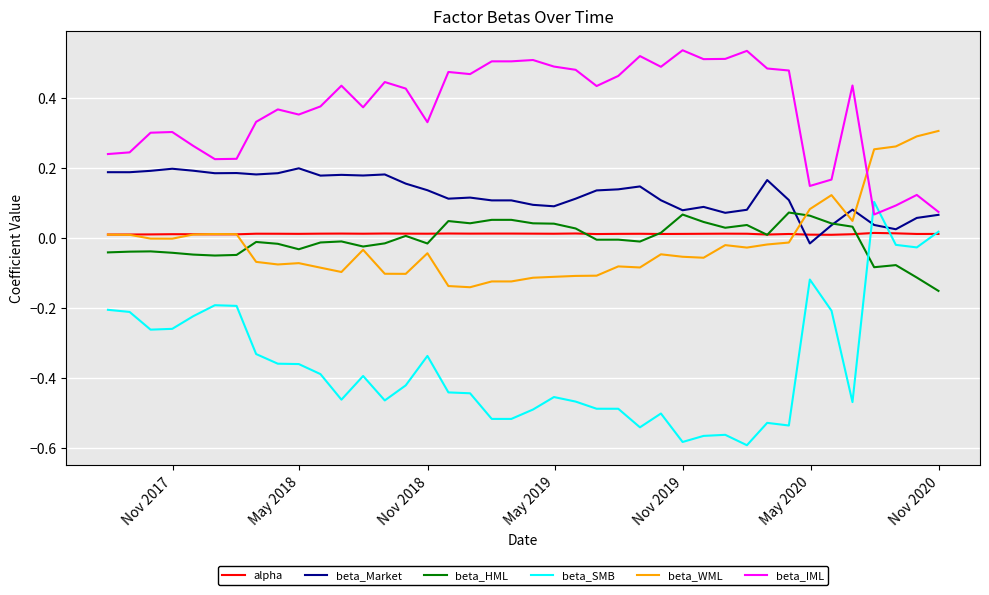

What are all the series names shown in the legend?

alpha, beta_Market, beta_HML, beta_SMB, beta_WML, beta_IML